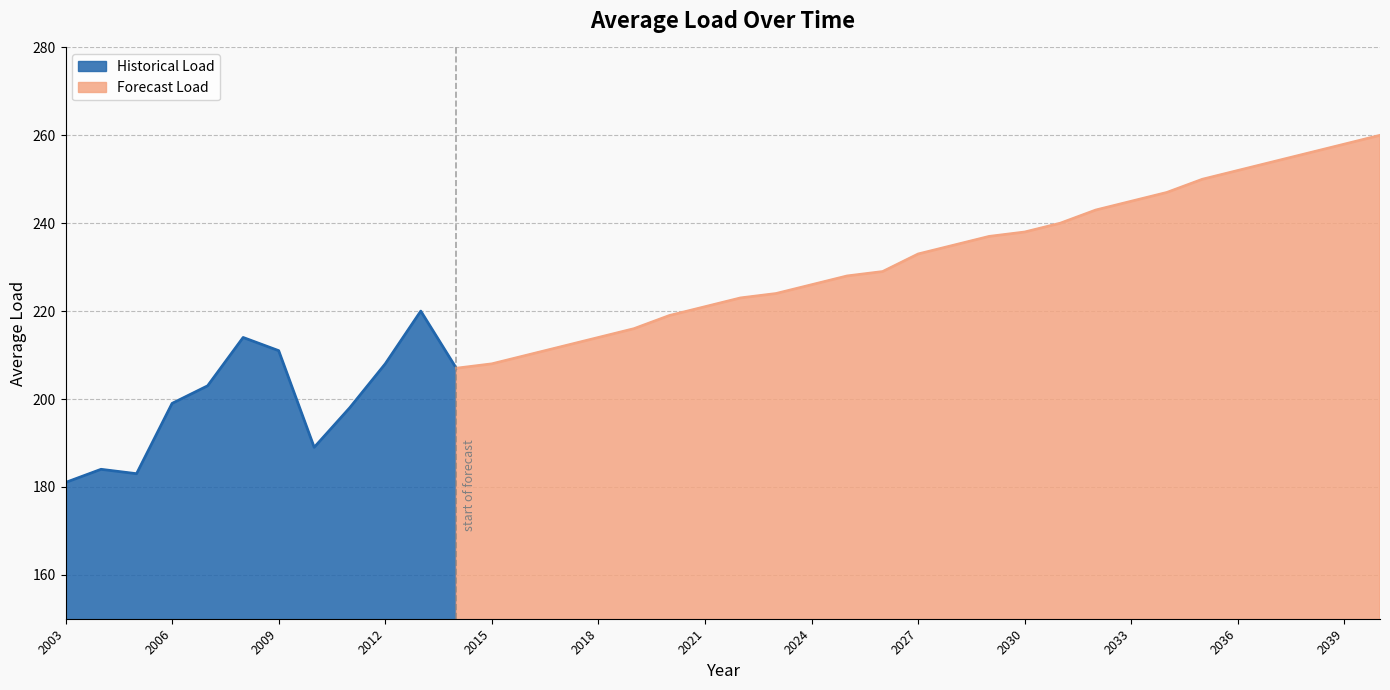

At which category is the sum across all series the highest?

2014